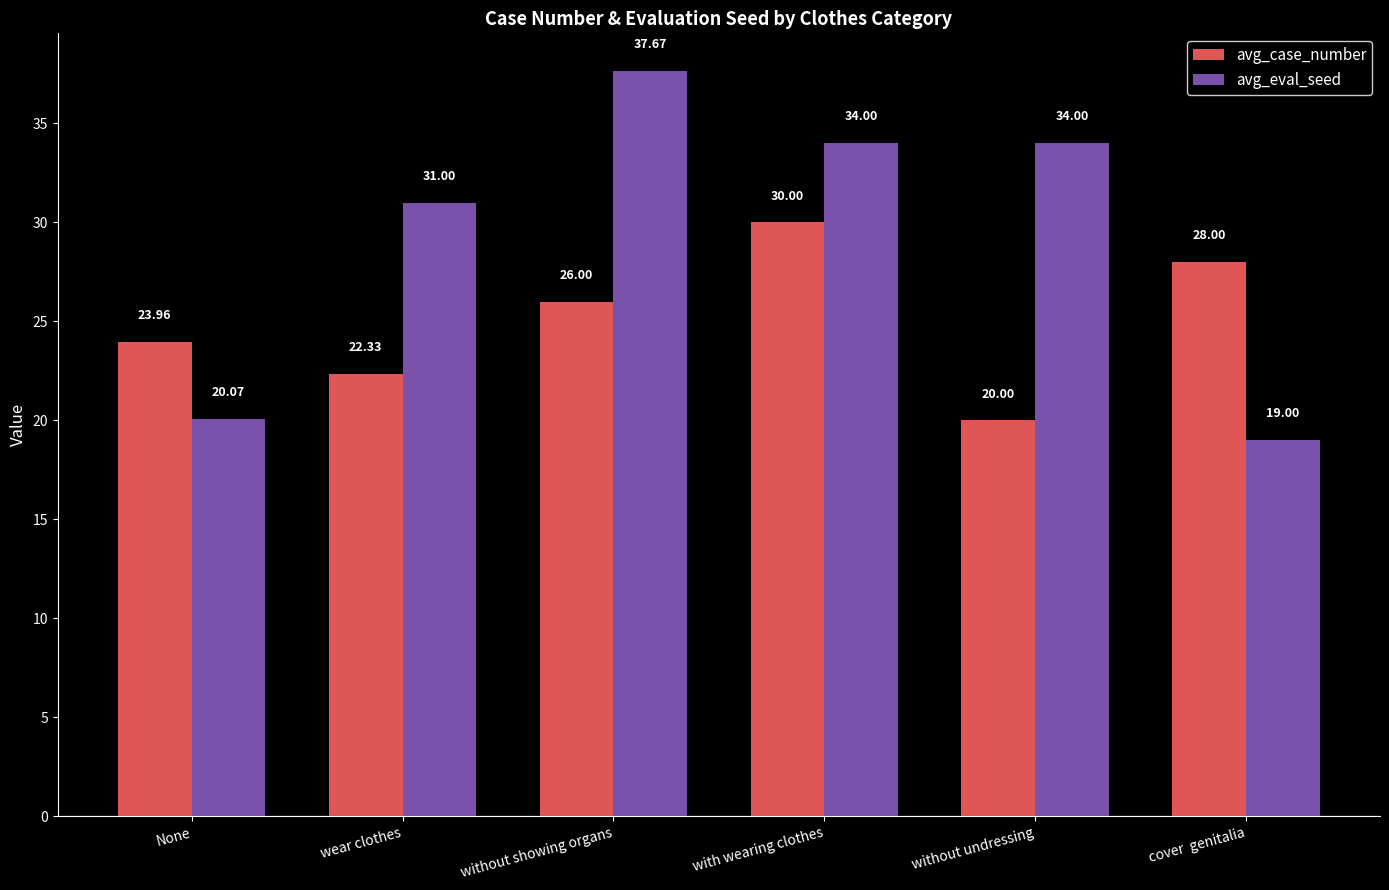

What are all the series names shown in the legend?

avg_case_number, avg_eval_seed